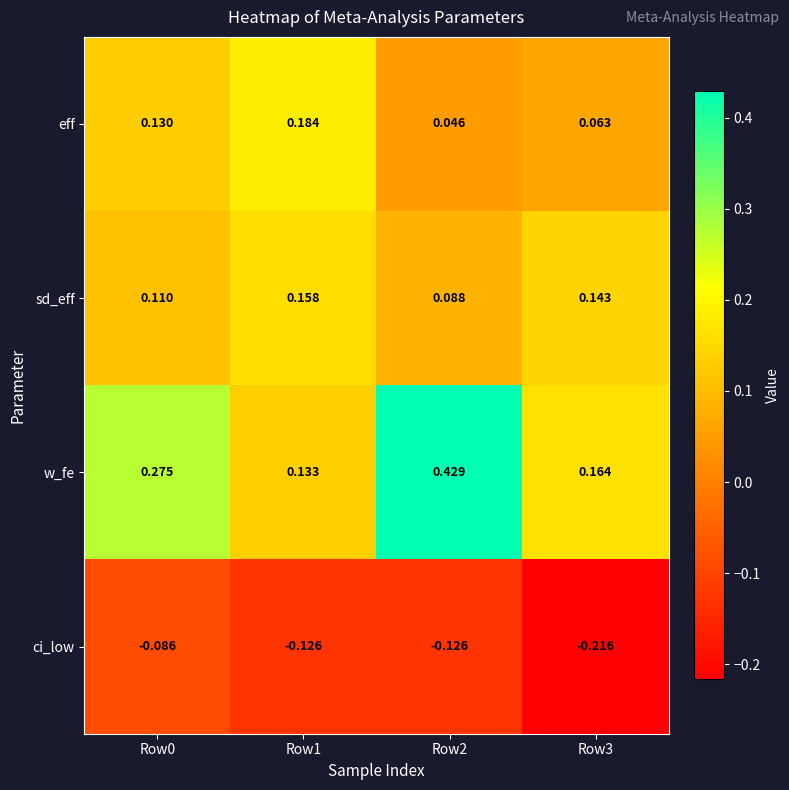

Rank the series at Row1 from highest to lowest value.

eff, sd_eff, w_fe, ci_low